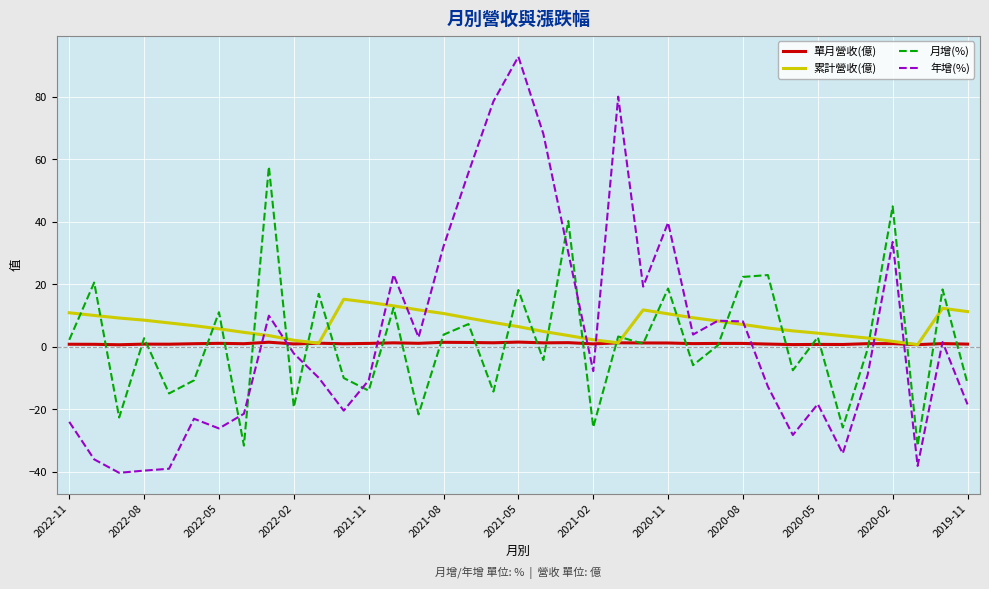

How many distinct data groups are displayed?

4